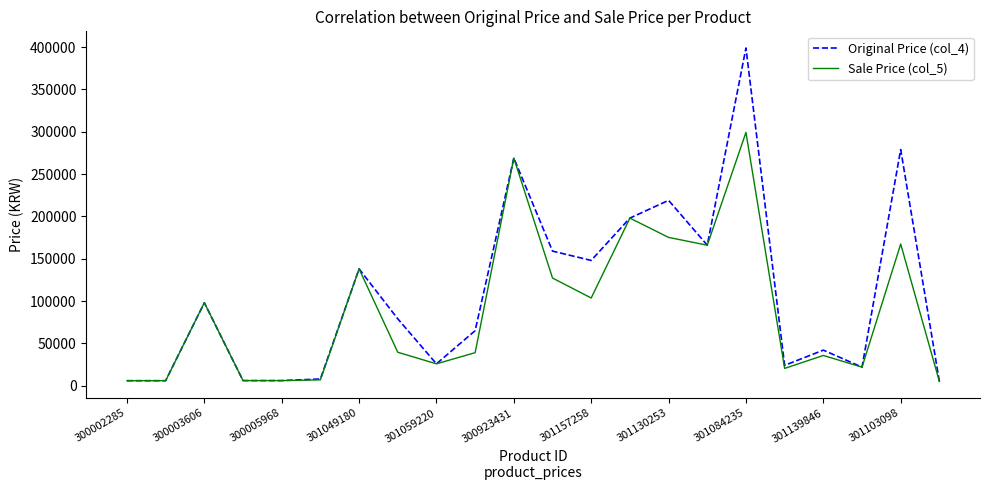

Which series has the largest total across all categories?

Original Price (col_4)